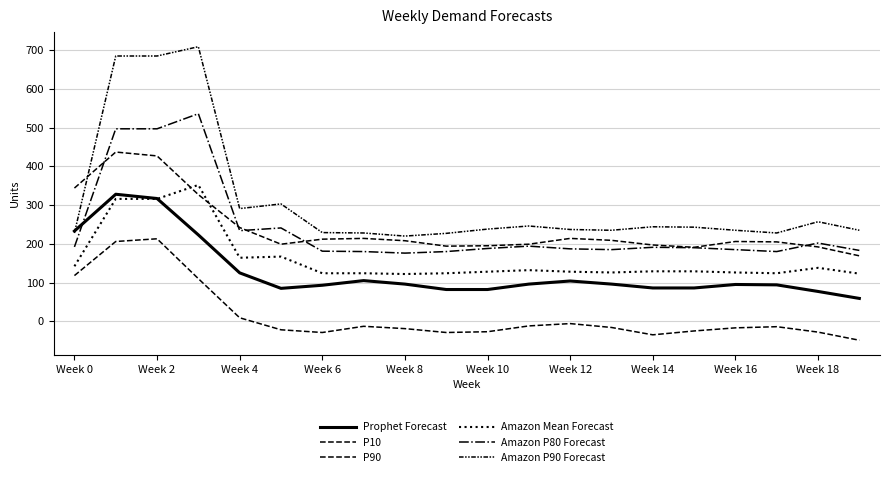

Does the chart have visible grid lines?

Yes